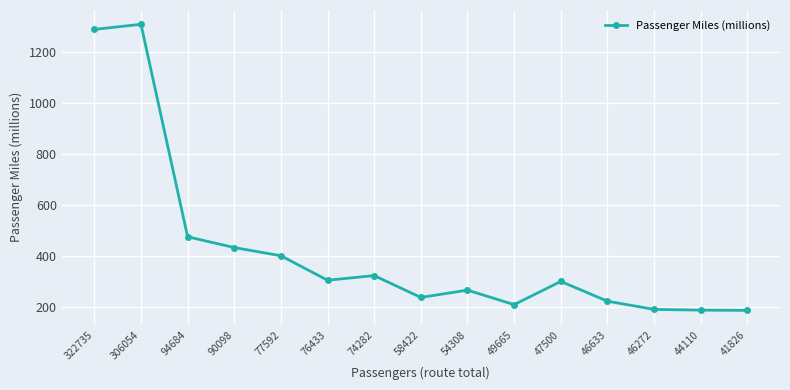

What is the difference between the maximum and minimum values?

1120.9